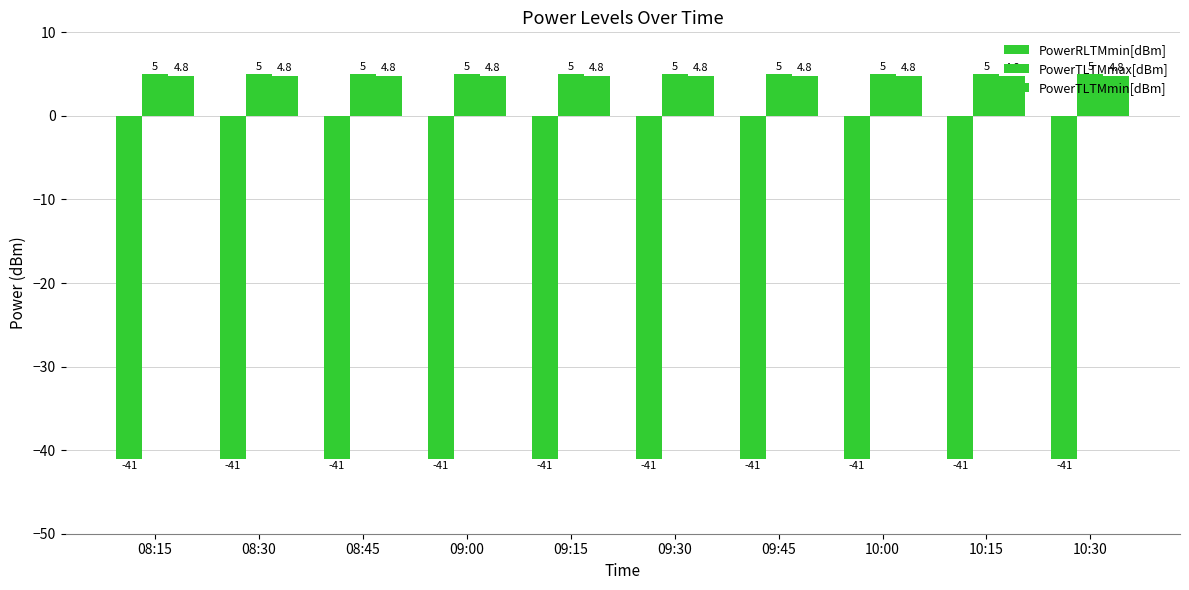

At which label does PowerTLTMmax[dBm] reach its peak?

08:15